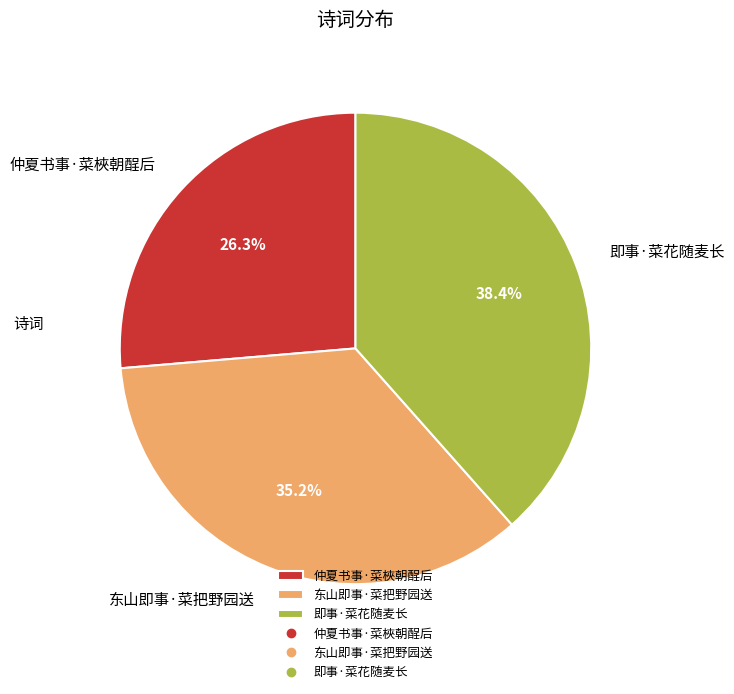

Rank the categories by value from lowest to highest.

仲夏书事·菜梜朝酲后, 东山即事·菜把野园送, 即事·菜花随麦长